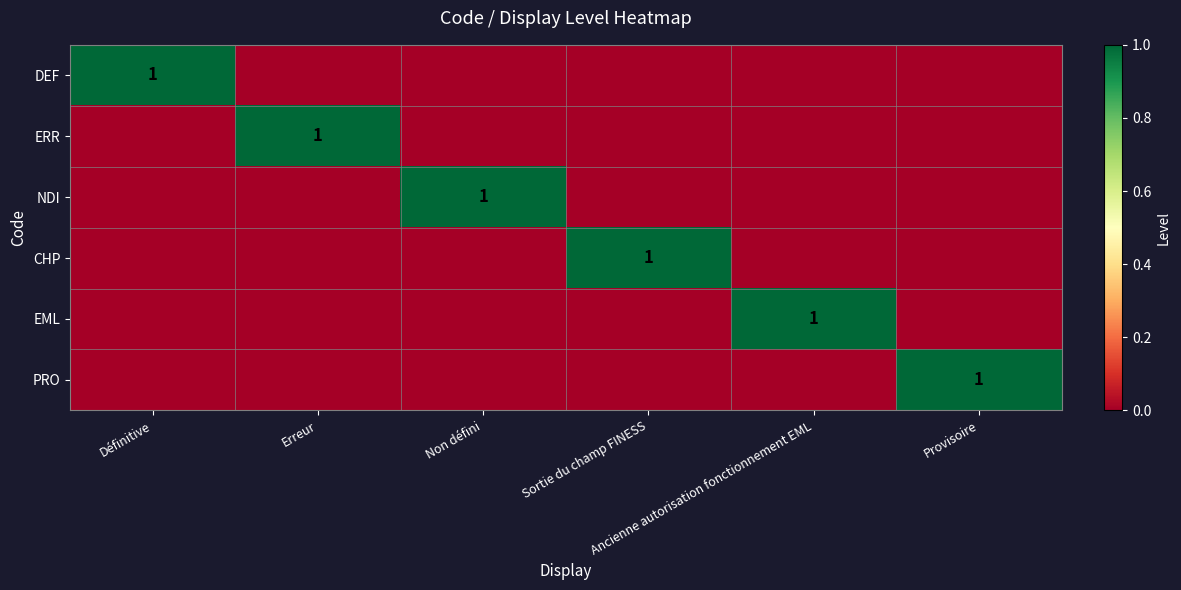

What is the difference between the highest and lowest values at Sortie du champ FINESS?

1